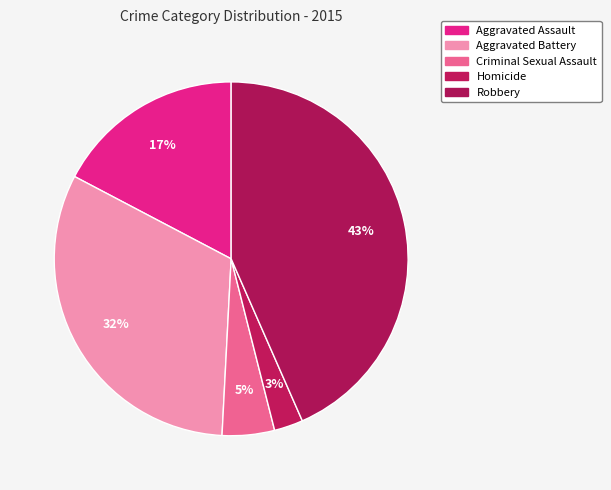

The Aggravated Assault slice represents 17% of the pie. True or false?

True